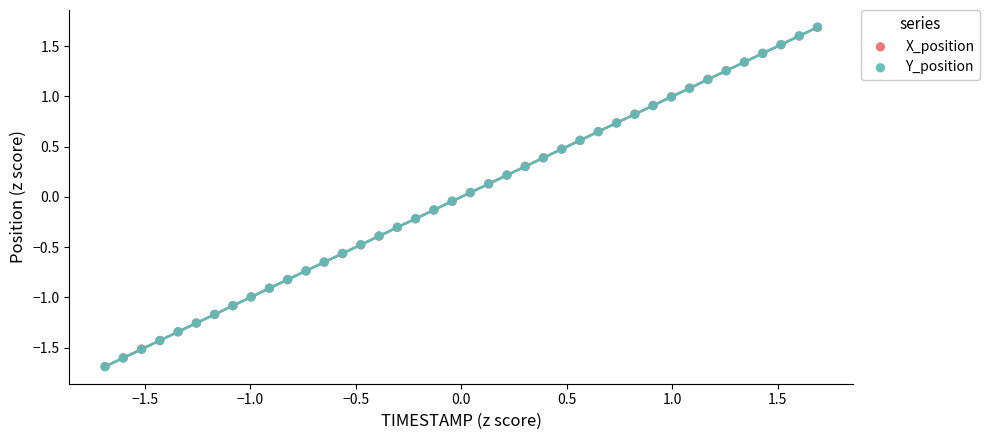

What are all the series names shown in the legend?

X_position, Y_position